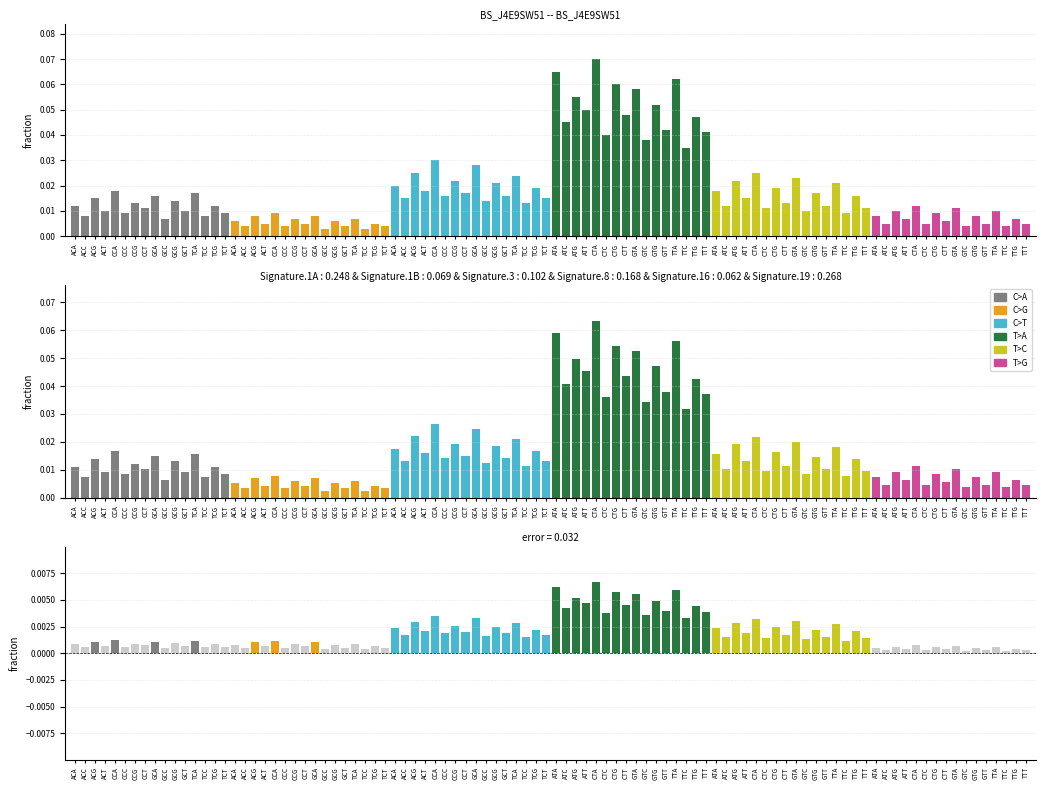

The value of T>G at 6 is 0.0. True or false?

True